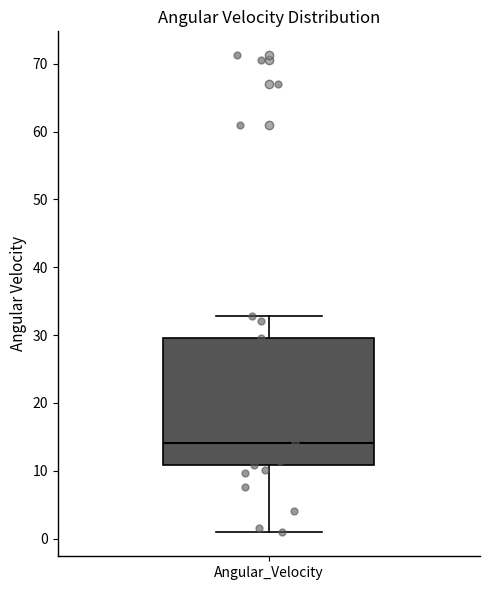

Read this box plot against the y-axis: the position of the median line, the range covered by the box, and the ends of both whiskers. The values are not printed on the chart, so give them approximately, as read against the axis.

median 14, box 11 to 30, whiskers 1 to 33